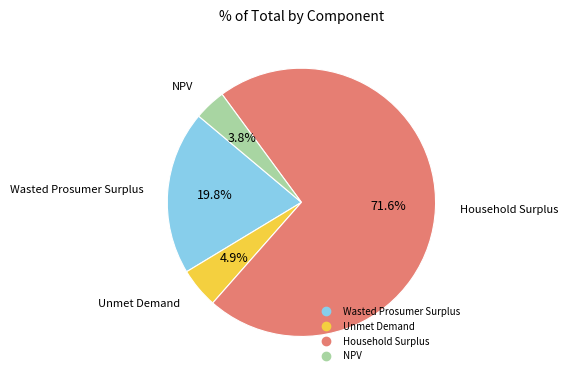

Between Wasted Prosumer Surplus and Household Surplus, which is larger?

Household Surplus